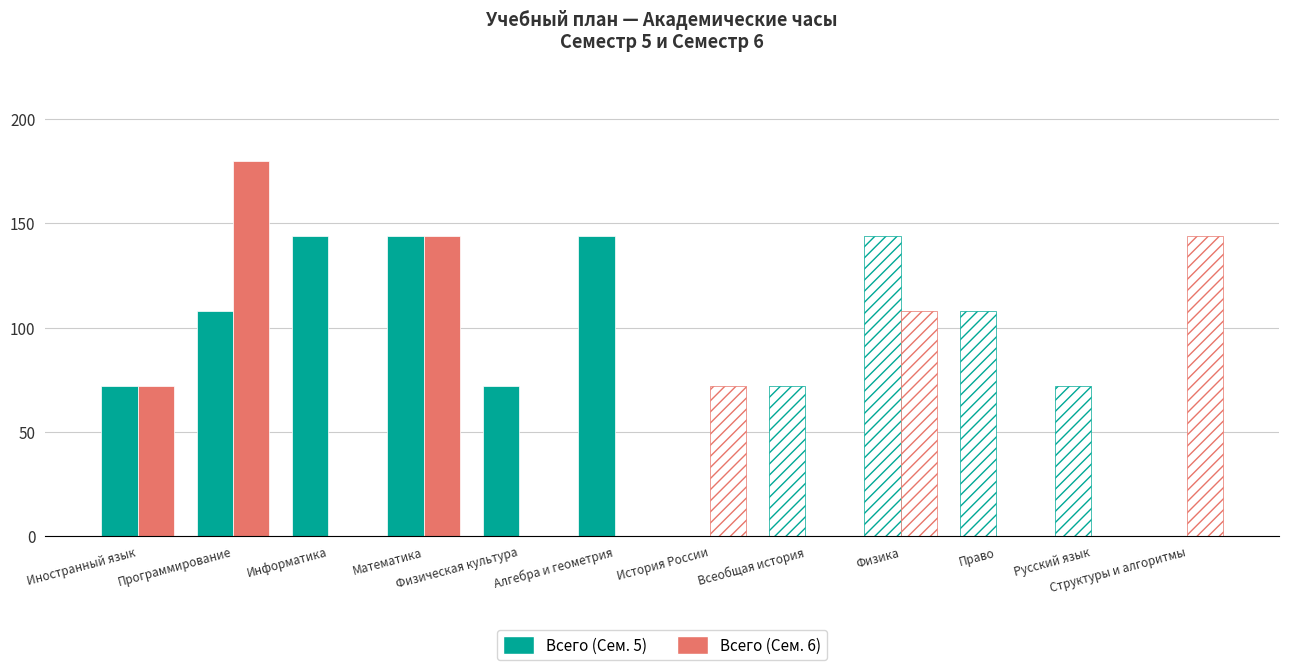

List the series in order of their peak value, highest first.

Всего (Сем. 6), Всего (Сем. 5)